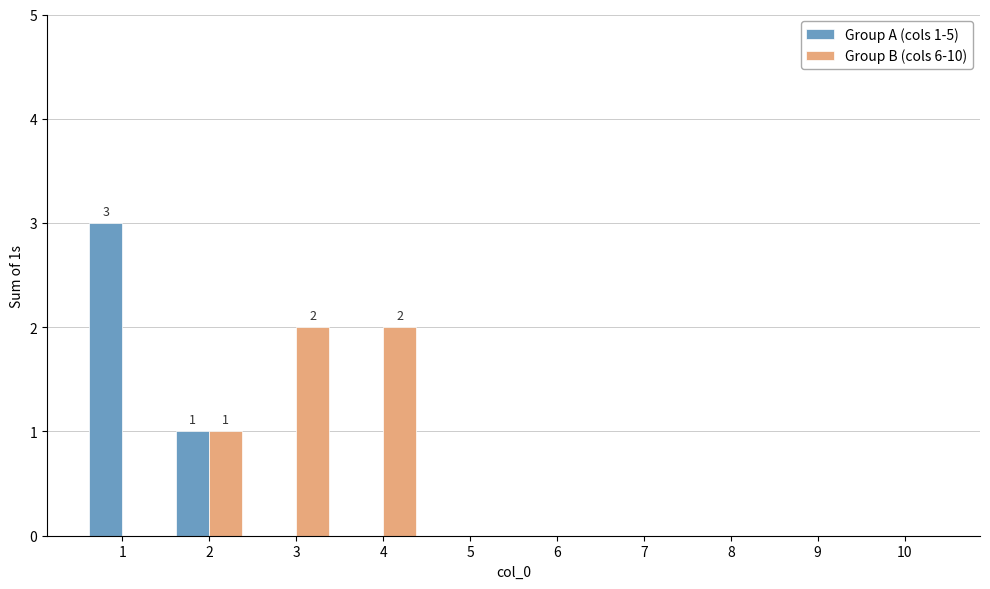

Is it true that Group A (cols 1-5) equals 2 at 6?

False